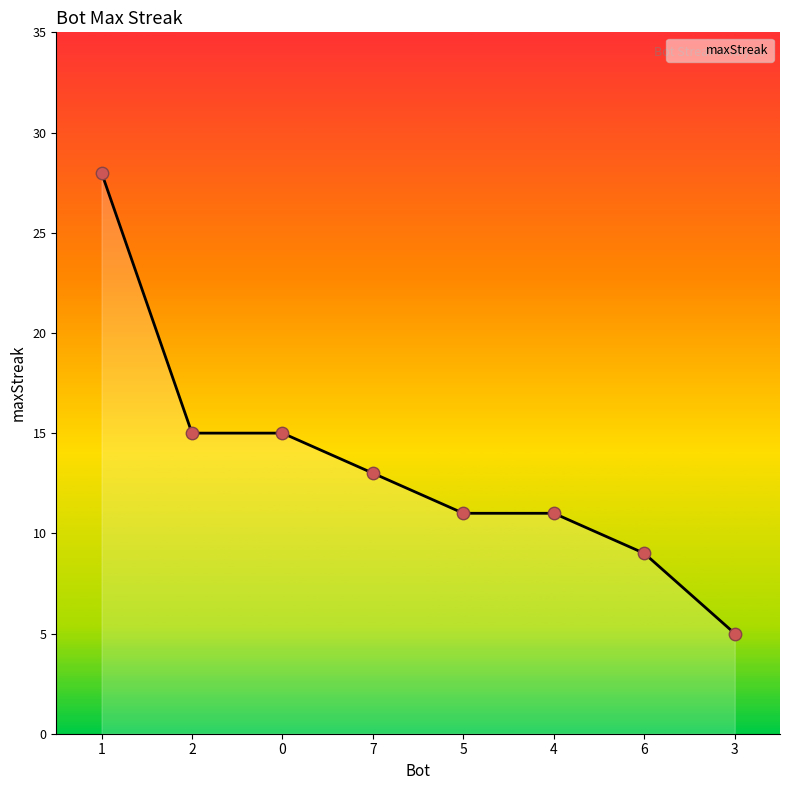

What is the change in value from 7 to 6?

-4